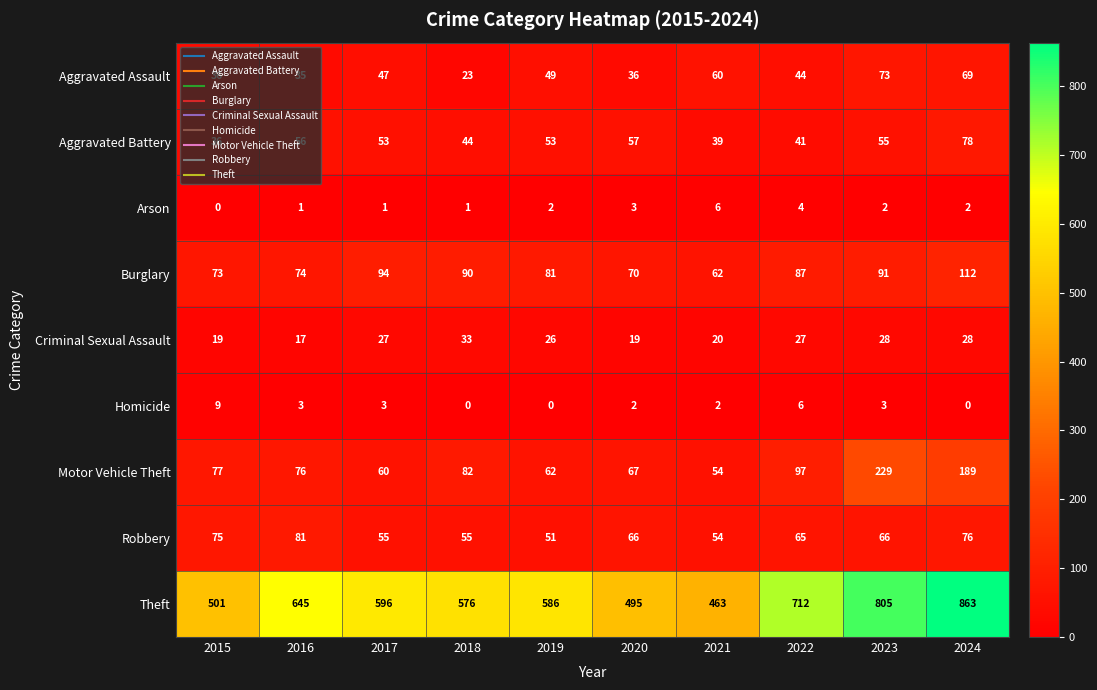

At which category is the sum across all series the highest?

2024